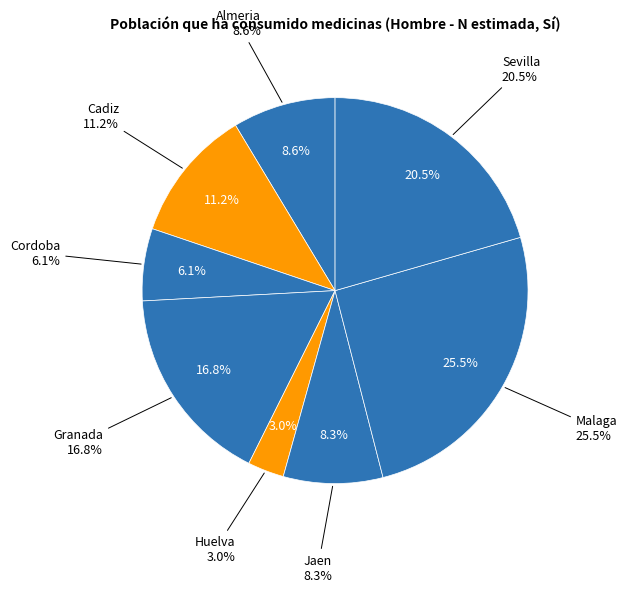

What is the smallest slice in the pie chart?

Huelva